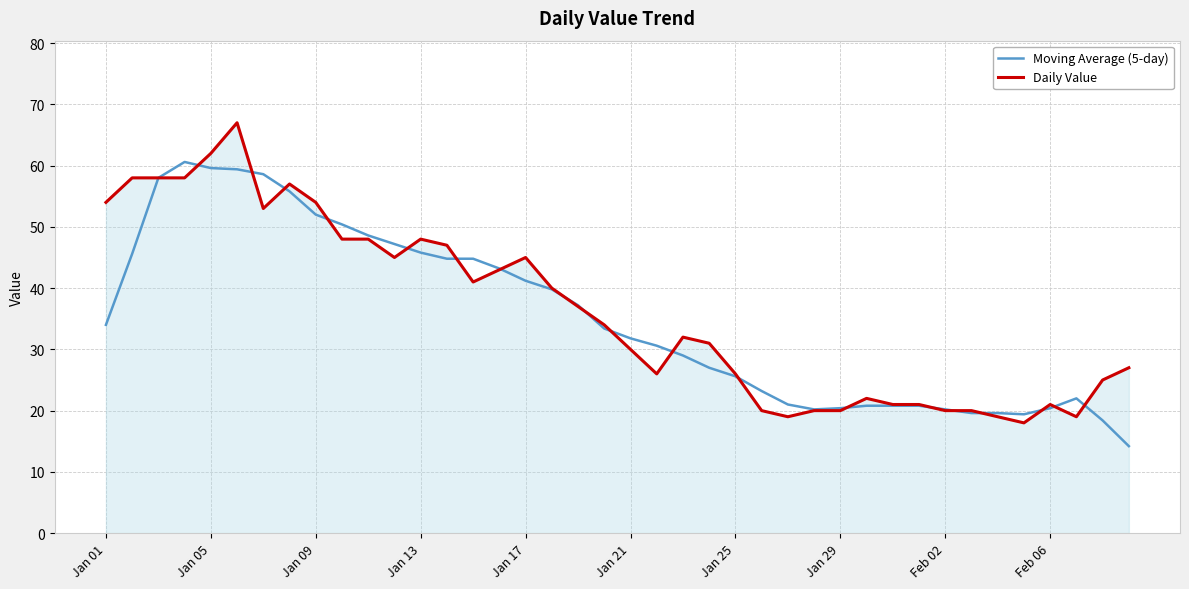

What is the highest value of the Daily Value series?

67.0